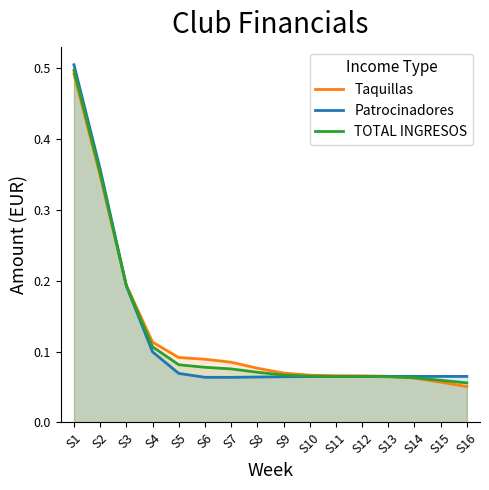

What is the maximum value for Patrocinadores?

0.5